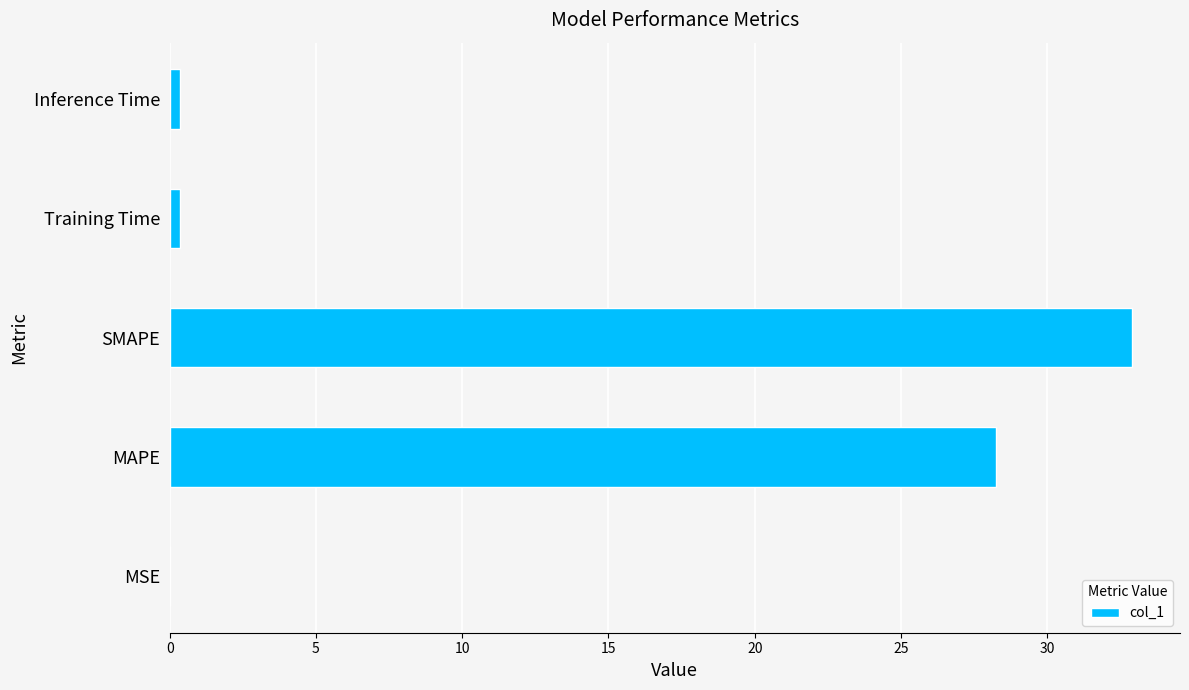

The chart shows a value of 28.2 at MAPE. True or false?

True